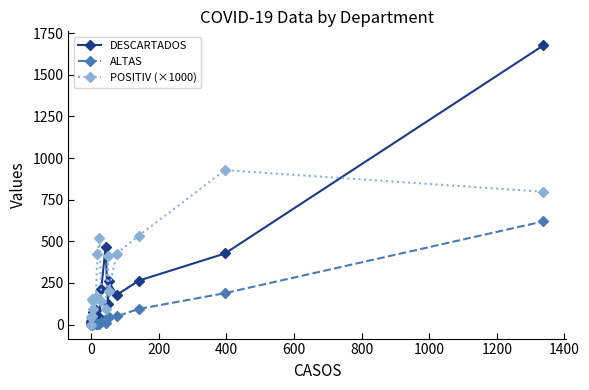

What position from the left is 600?

5